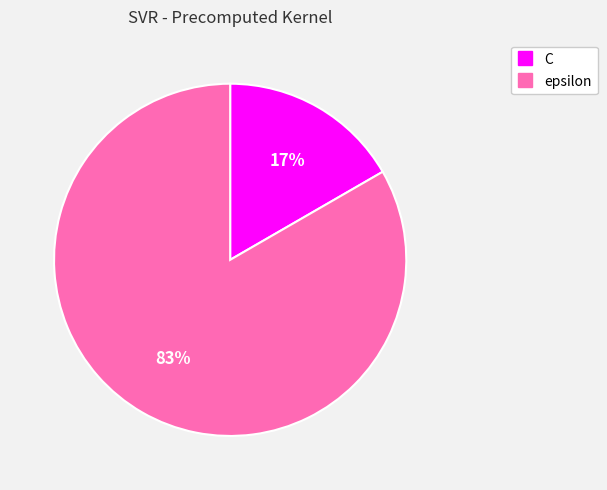

To the nearest percent, what percentage of the pie is C?

17%